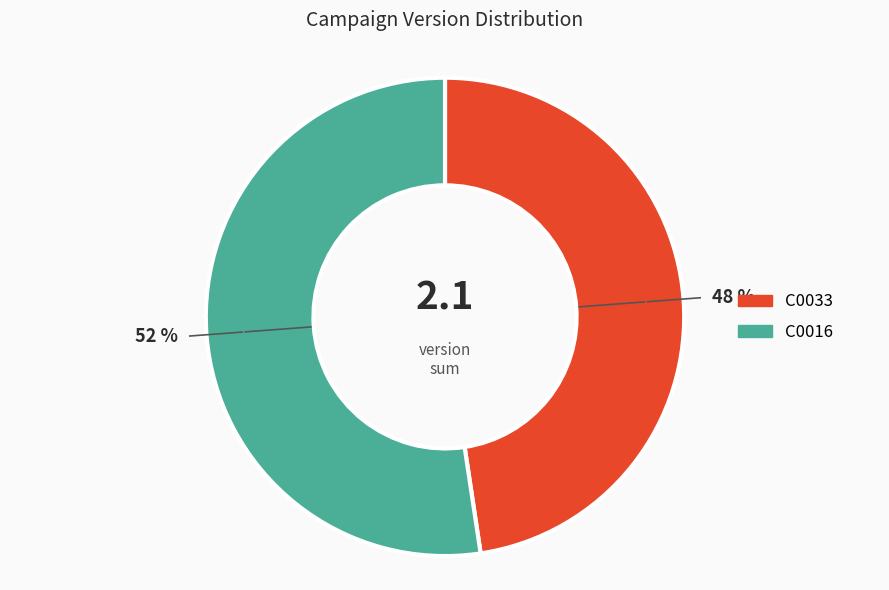

Count the number of slices in the pie.

2